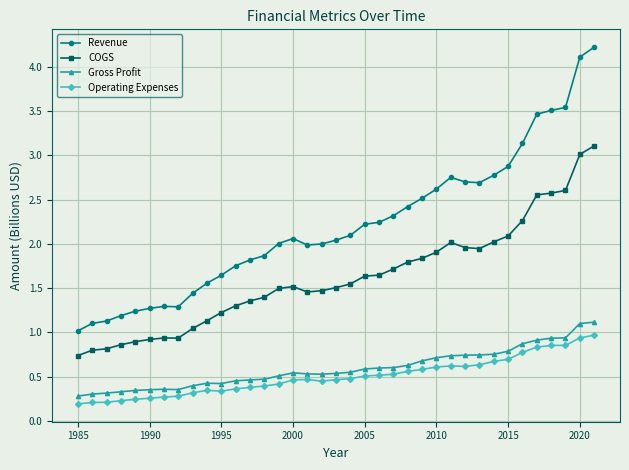

At how many categories does at least one series exceed 0?

37